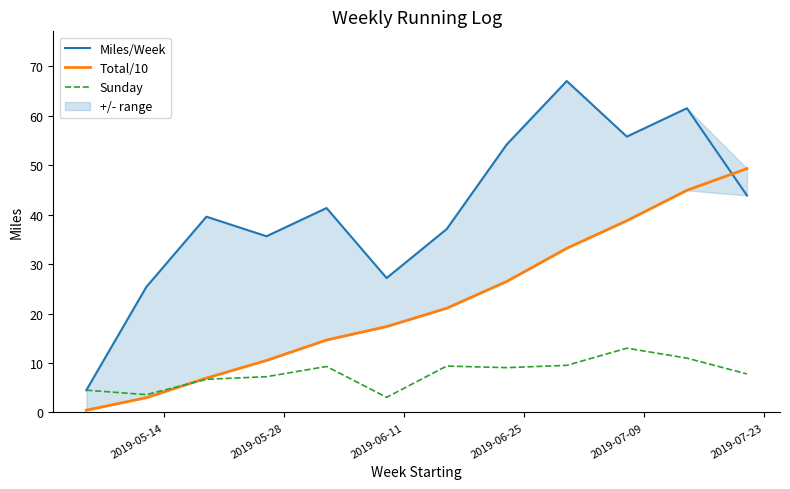

What is the minimum value shown in the chart?

0.5